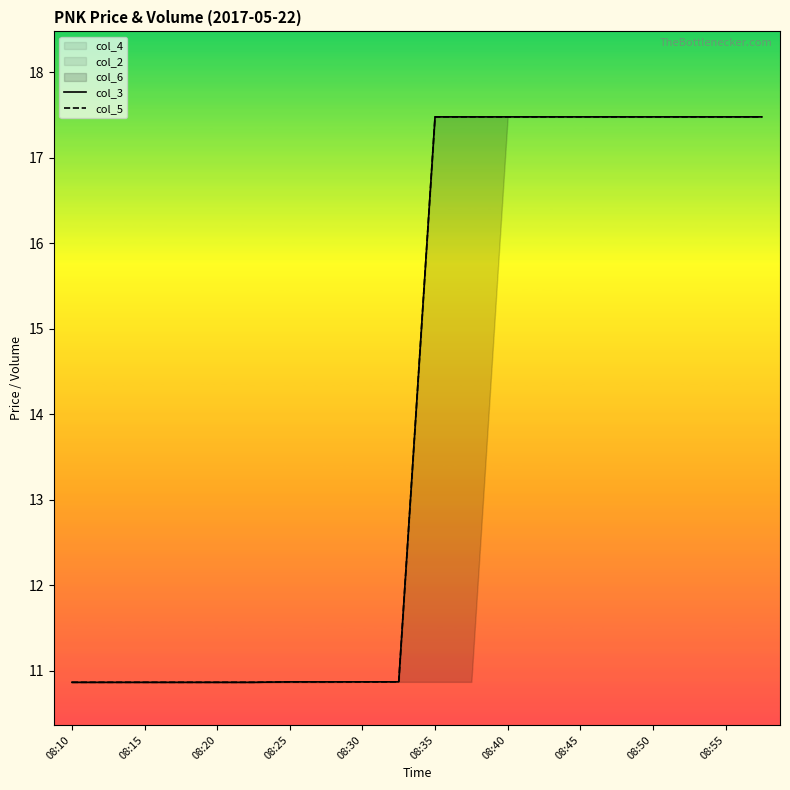

What is the minimum value for col_5?

10.9